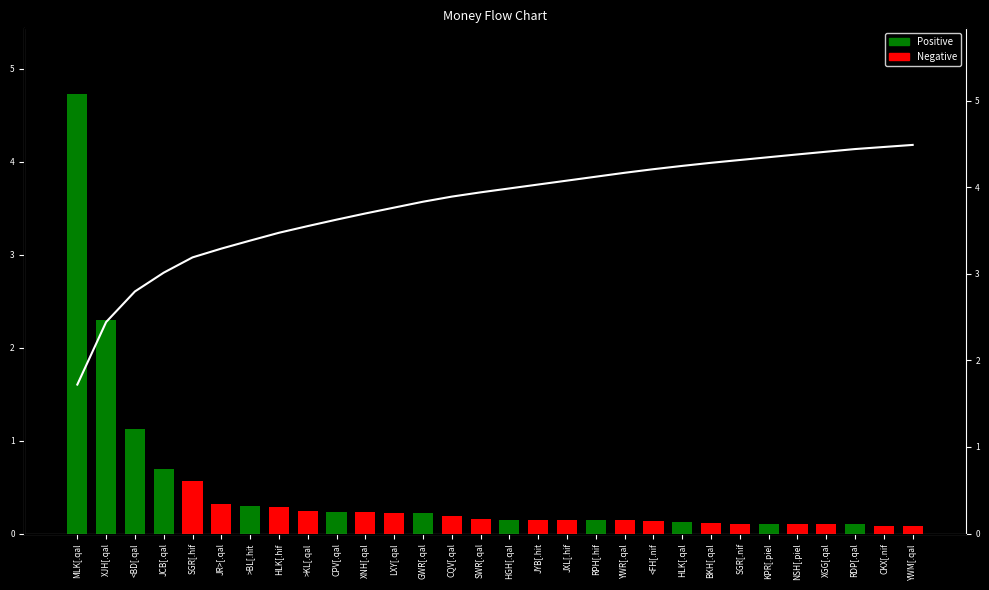

Are the bars horizontal?

No